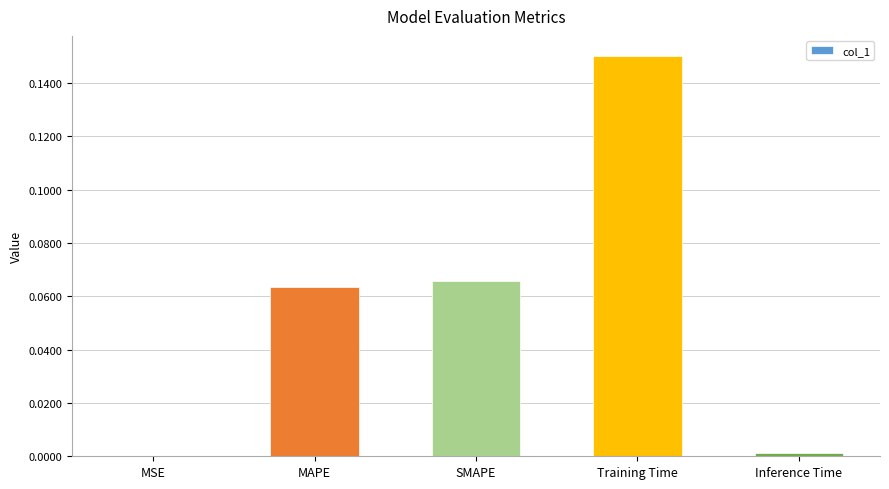

The chart shows a value of 0.0 at MAPE. True or false?

False